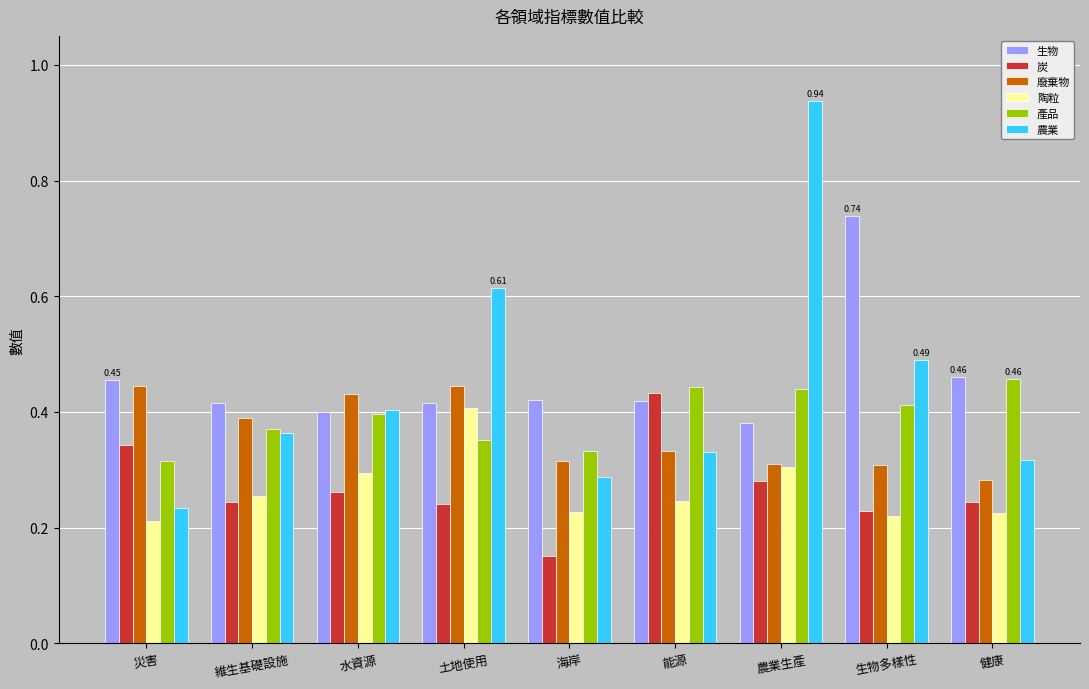

The 廢棄物 series shows 0.3 at 生物多樣性. True or false?

True